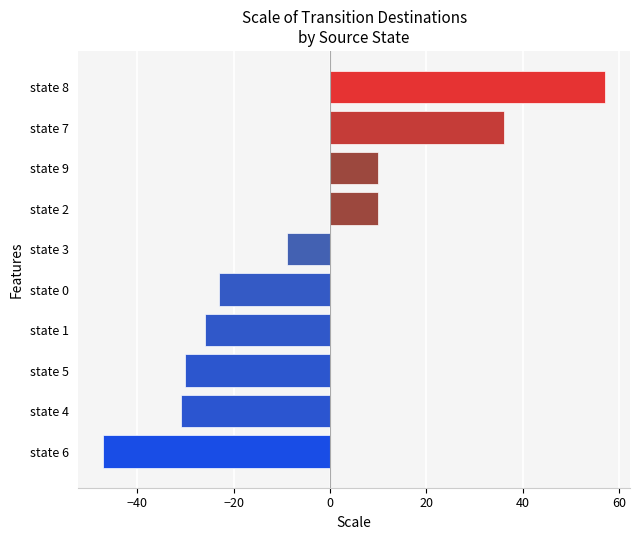

What are all the series names shown in the legend?

destination_state (a) - destination_state (b), Dest(a) - Dest(b)